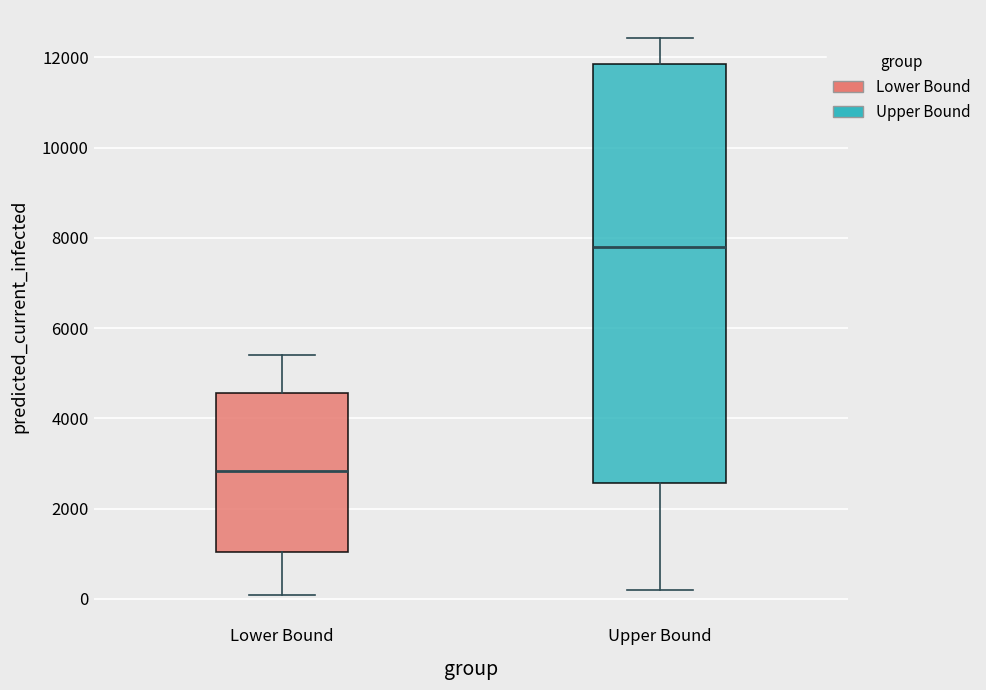

Which box's median line is the lowest?

Lower Bound